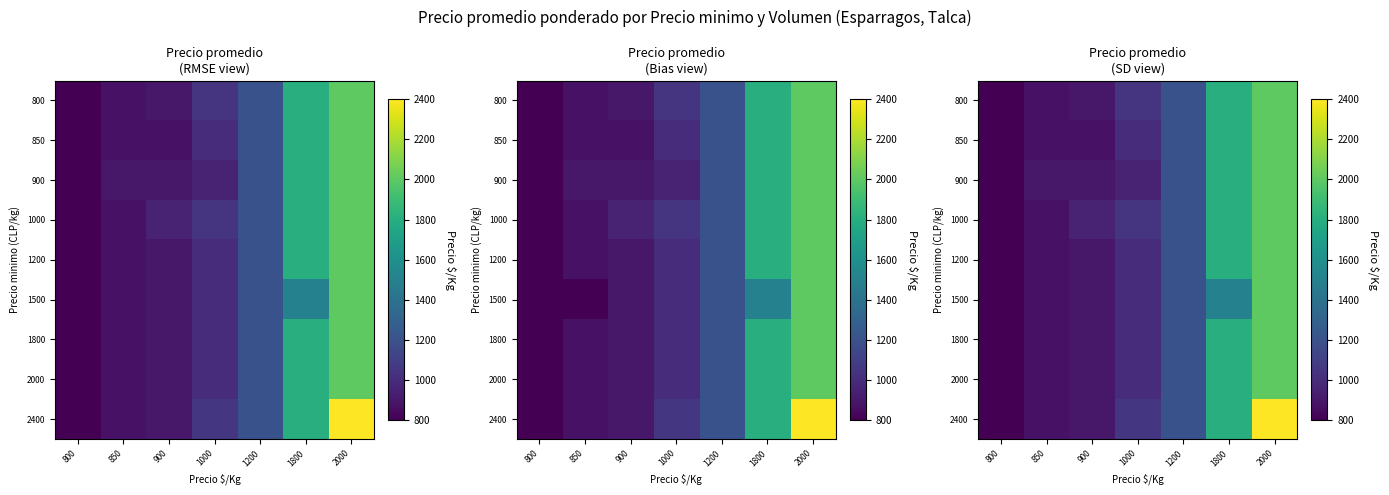

At which label does 2000 reach its minimum?

800